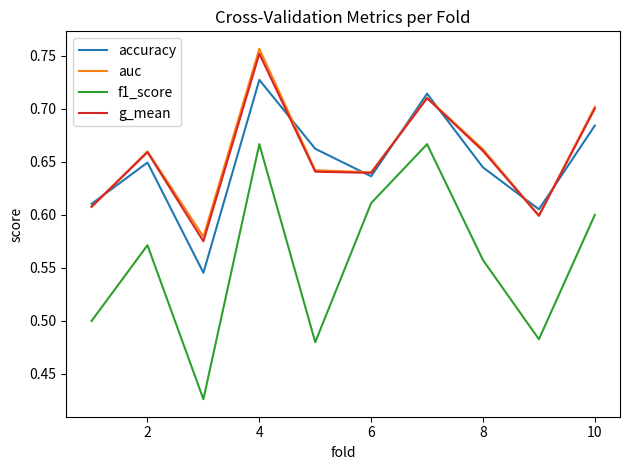

True or false: f1_score and auc intersect in this chart.

False